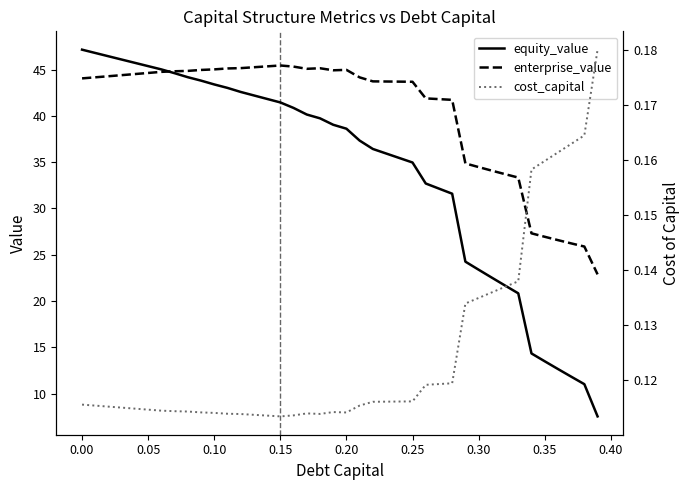

The value of enterprise_value at 0.10 is 45.0. True or false?

True